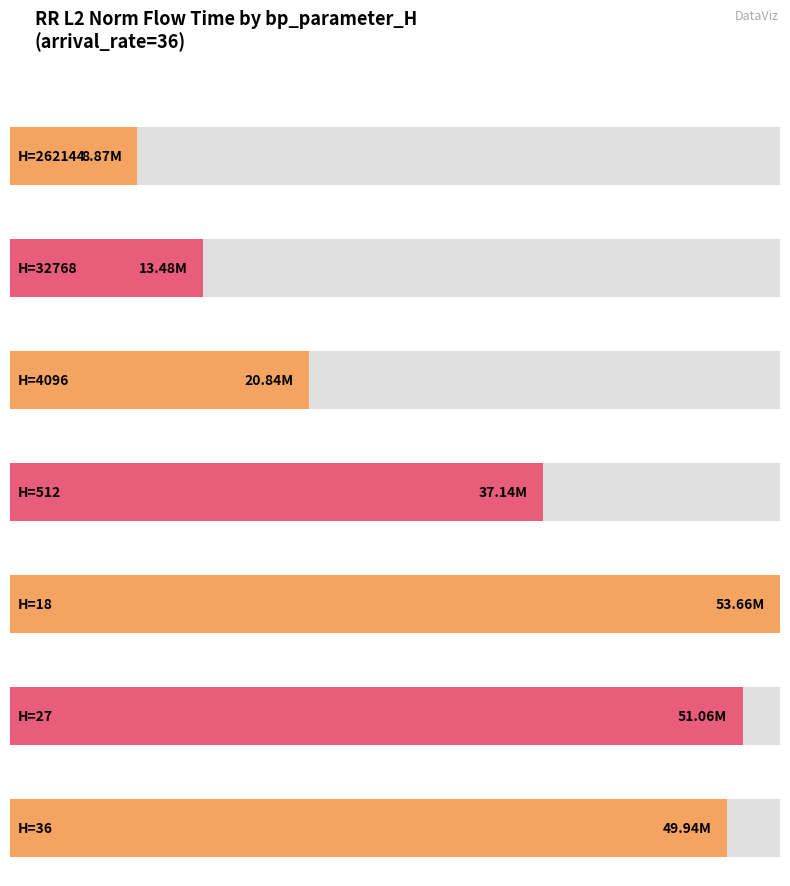

What is the label of the 5th bar from the left?

18